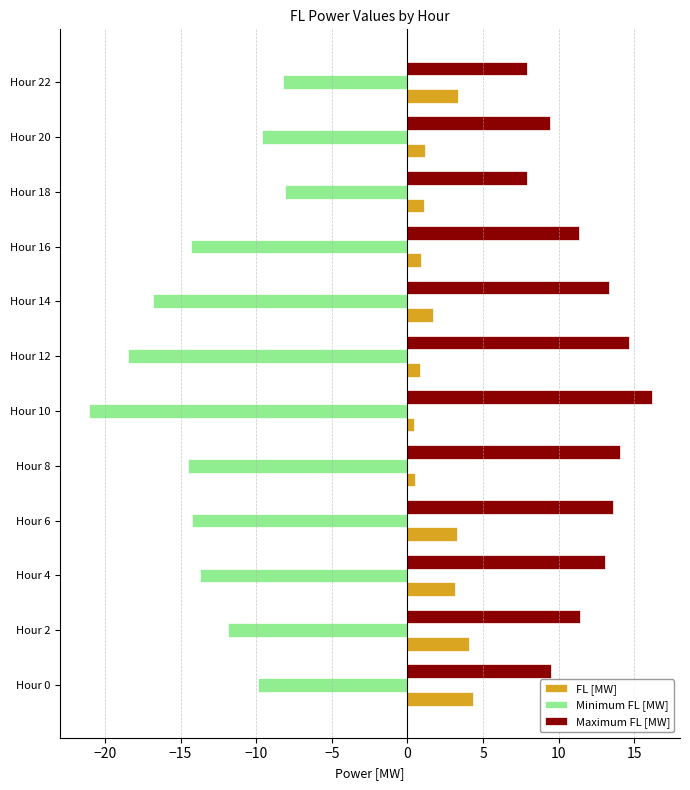

What is the sum of all FL [MW] values?

24.8